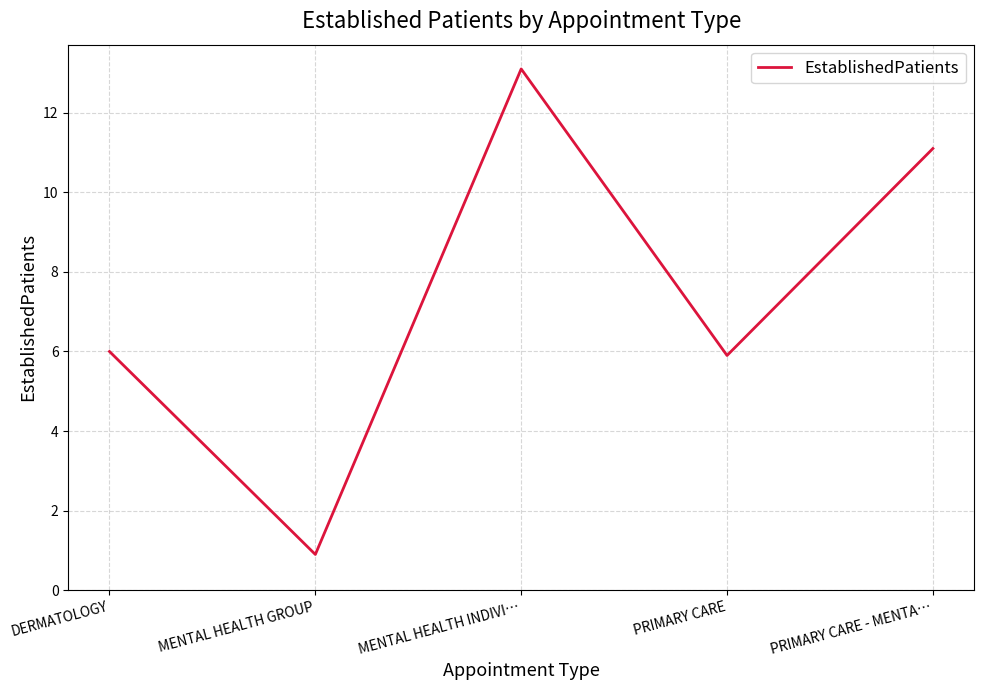

How many interior local peaks (higher than both neighbors) does the data have?

1